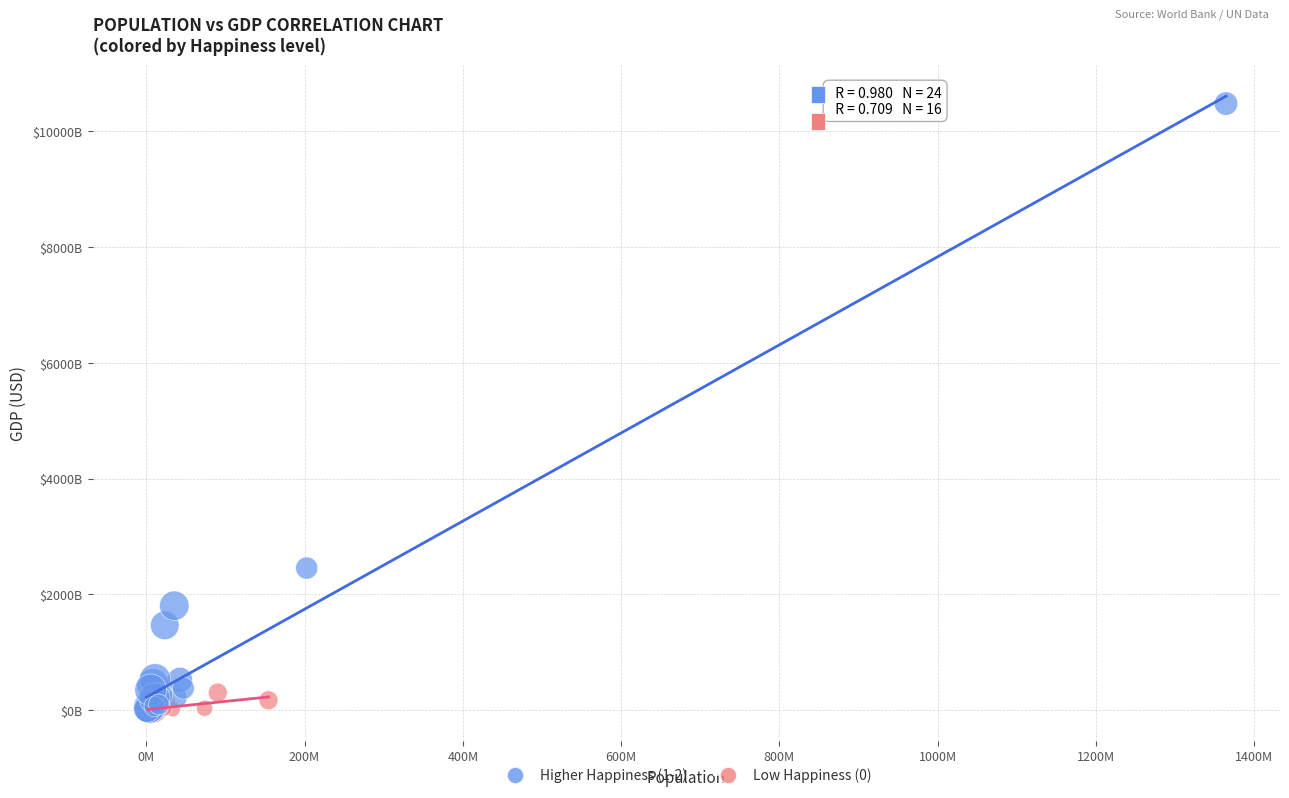

What are all the series names shown in the legend?

Higher Happiness (1-2), Low Happiness (0)